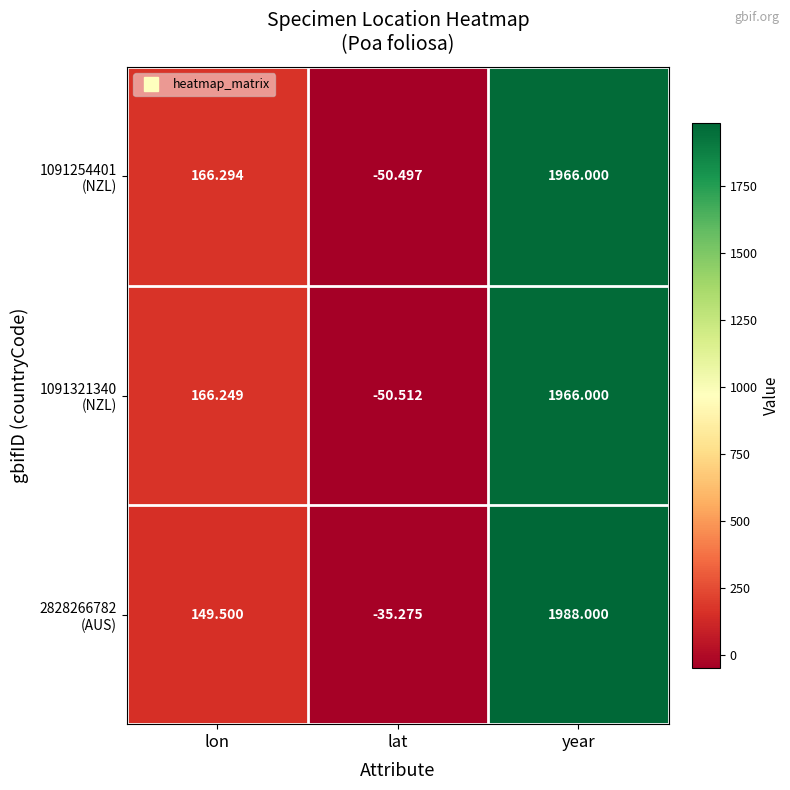

At which category is the sum across all series the highest?

year